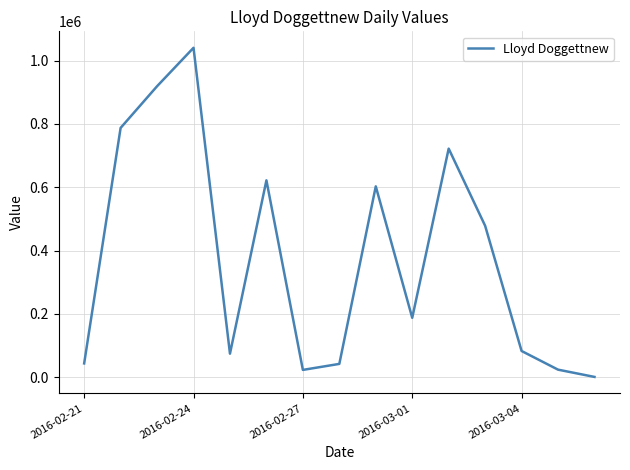

What is the greatest value displayed?

1040364